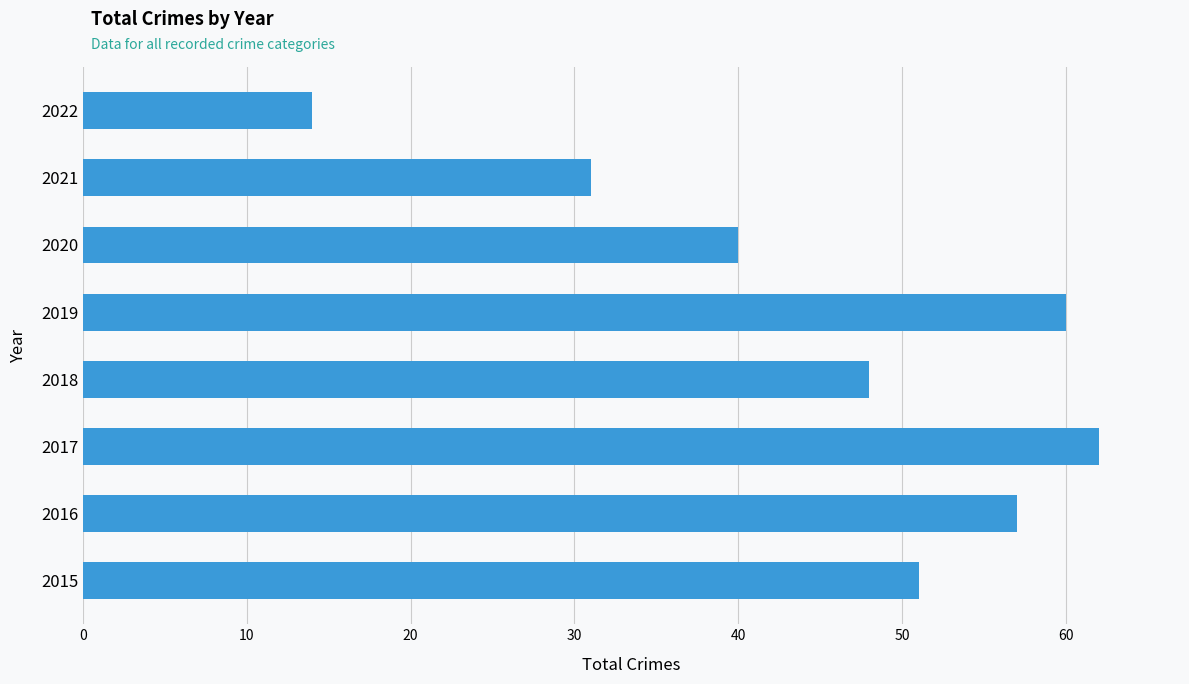

List the labels in order of value, smallest first.

2022, 2021, 2020, 2018, 2015, 2016, 2019, 2017